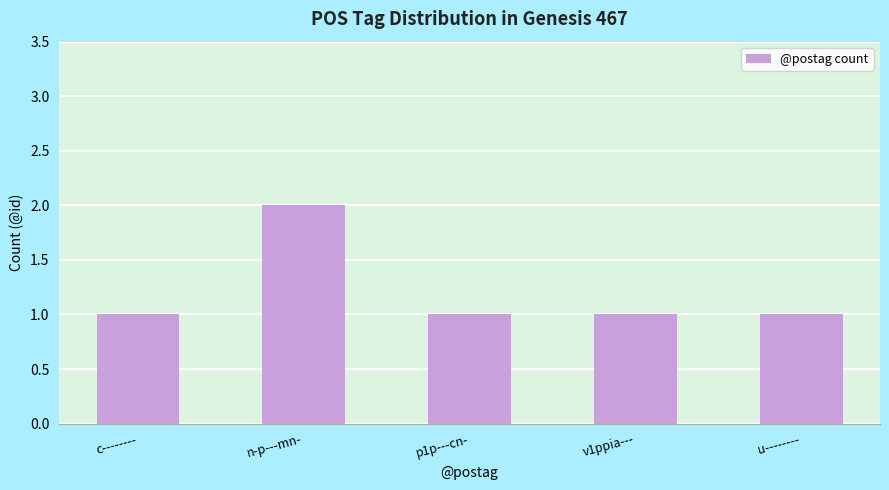

Which category has the highest value across all series?

n-p---mn-